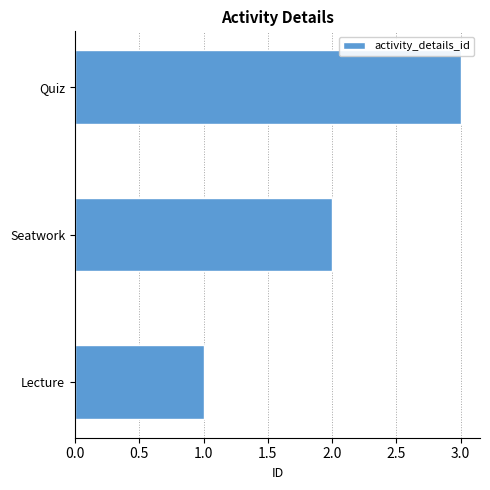

What is the maximum value shown in the chart?

3